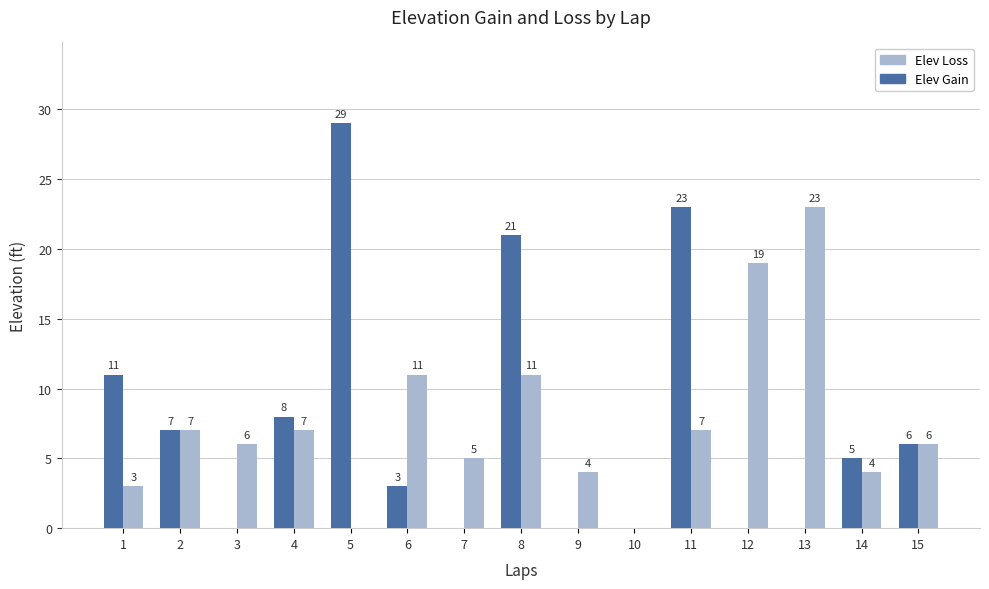

How many Elev Gain values are between 0 and 11?

12